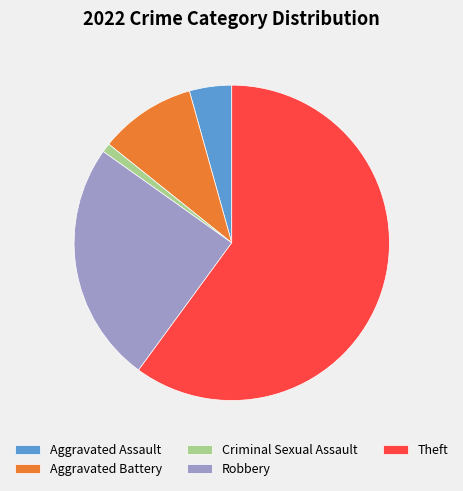

Rank the categories by value from highest to lowest.

Theft, Robbery, Aggravated Battery, Aggravated Assault, Criminal Sexual Assault